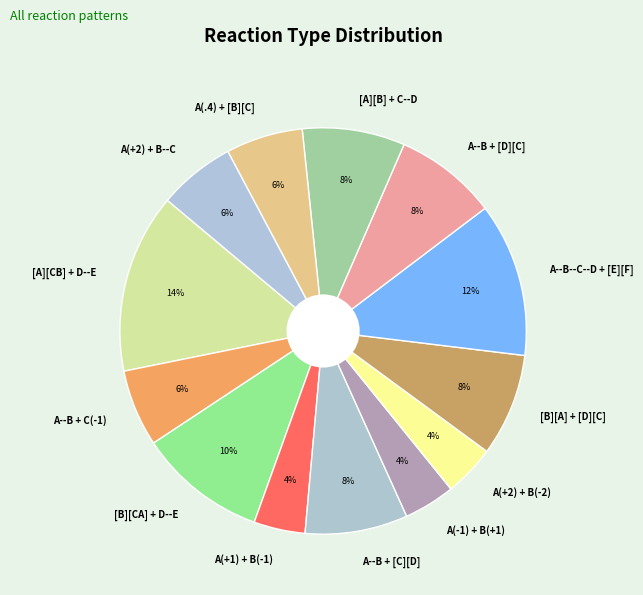

Is the sum of A--B + [D][C] and [A][B] + C--D greater than half?

No